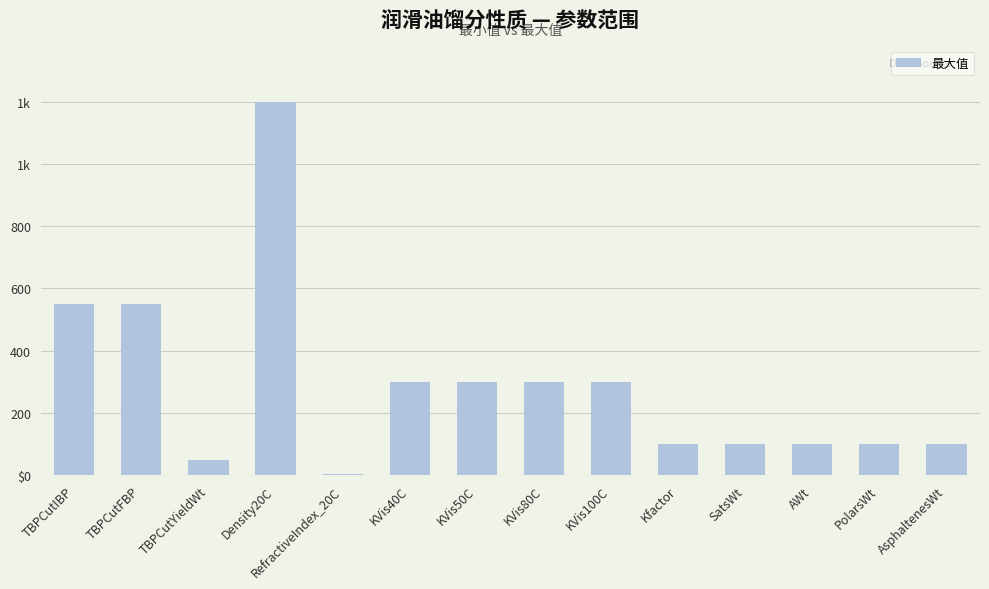

How many data points does each series have?

14